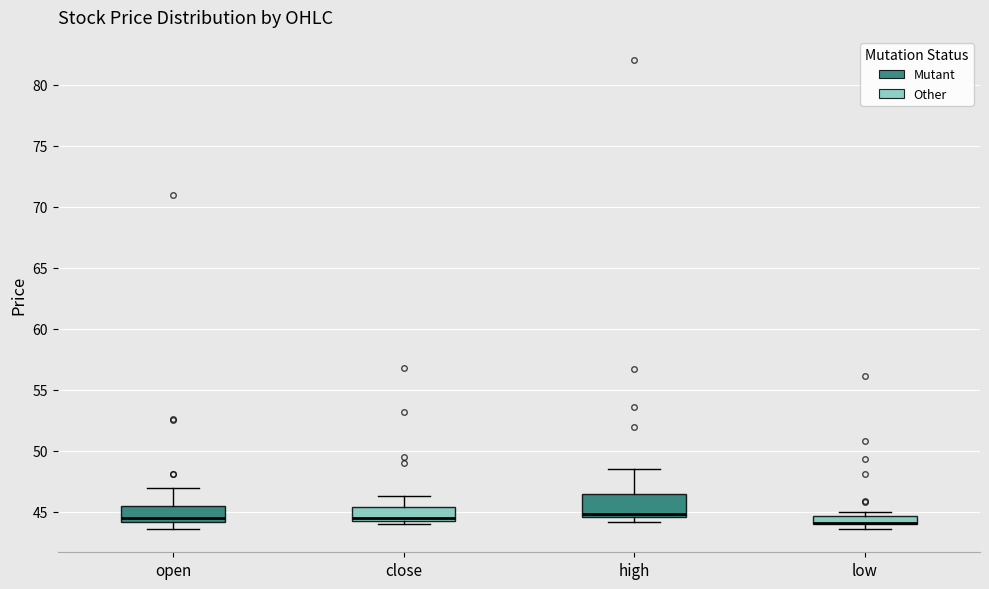

Where does the upper whisker of the box for high end on the y-axis? The values are not printed on the chart, so give them approximately, as read against the axis.

48.5